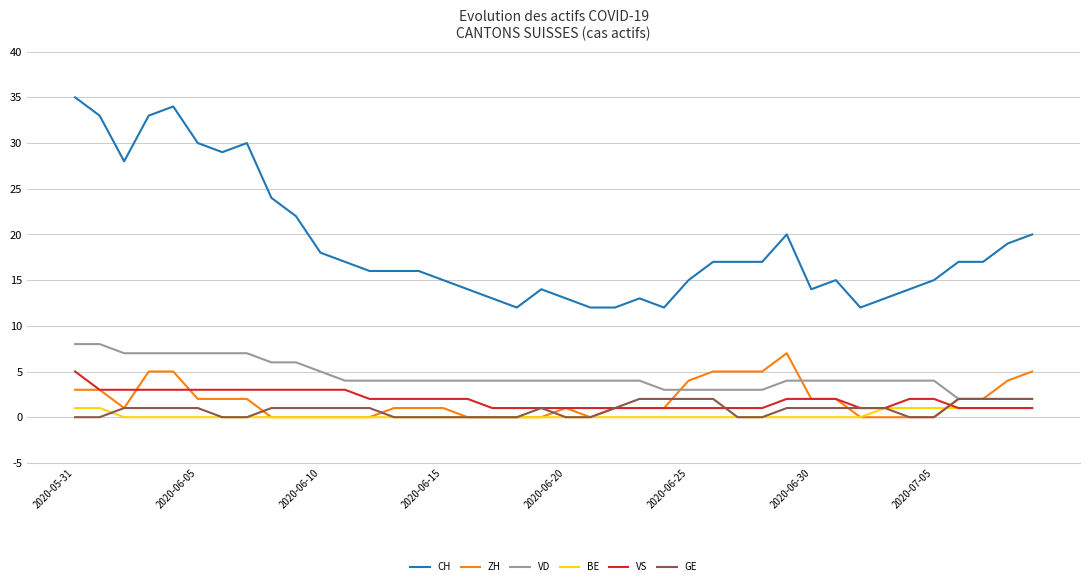

How many ZH values are between 0 and 3?

31